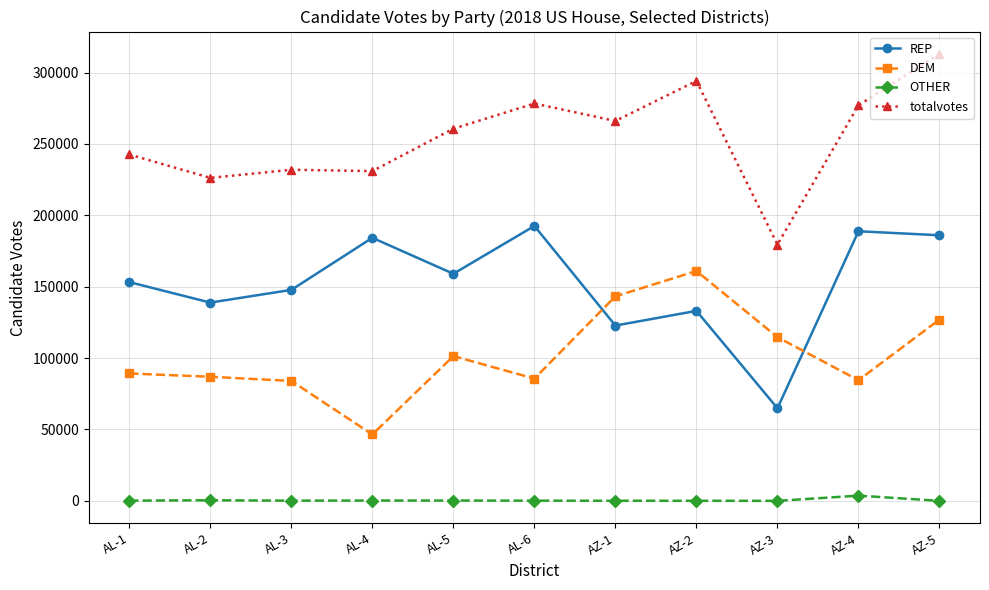

Rank the series by their average value, from highest to lowest.

totalvotes, REP, DEM, OTHER